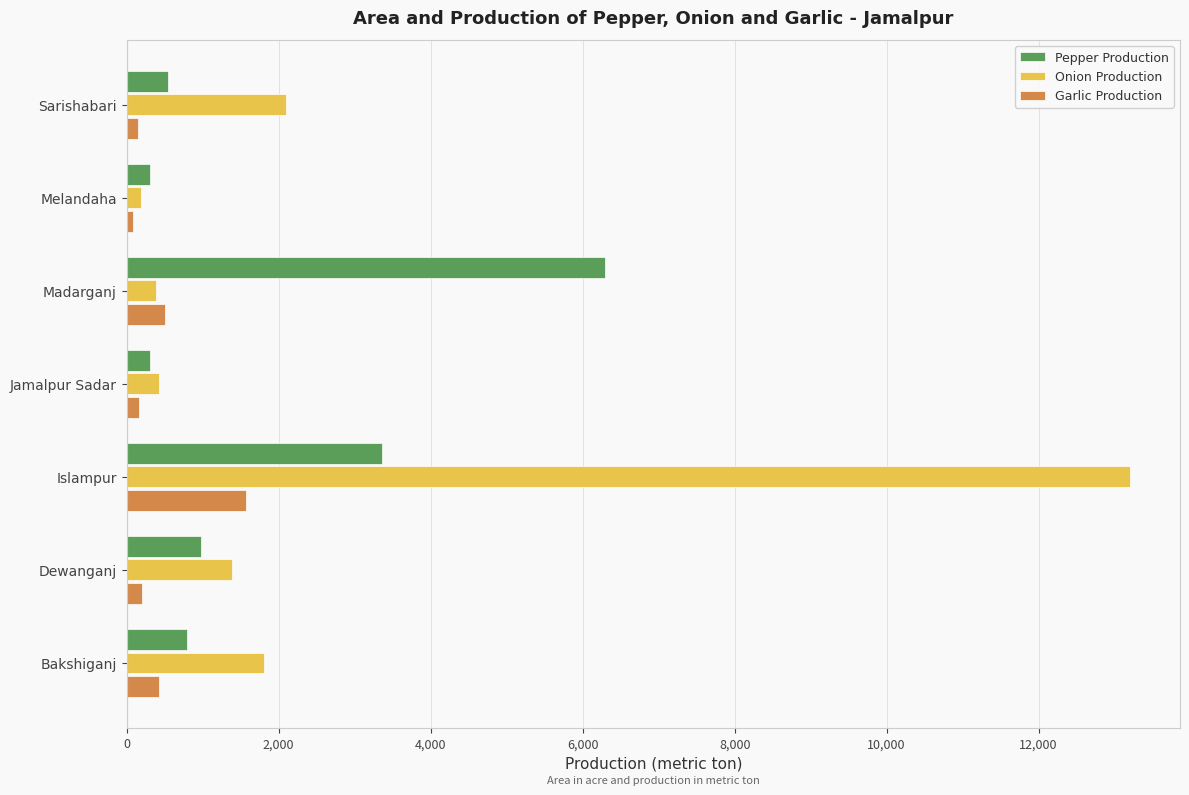

Where is Onion Production nearest to the value 6696?

Sarishabari